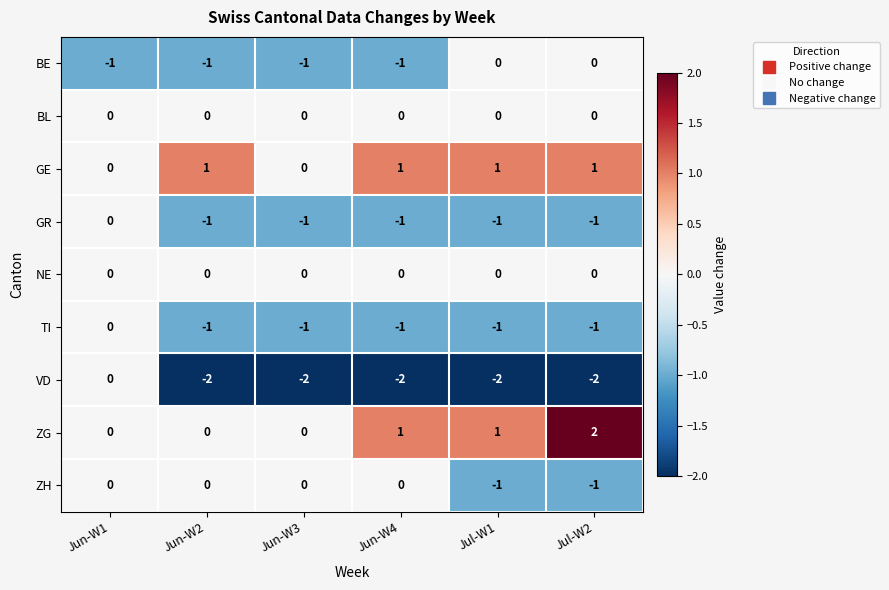

Which series changed the most between Jun-W1 and Jun-W4?

VD